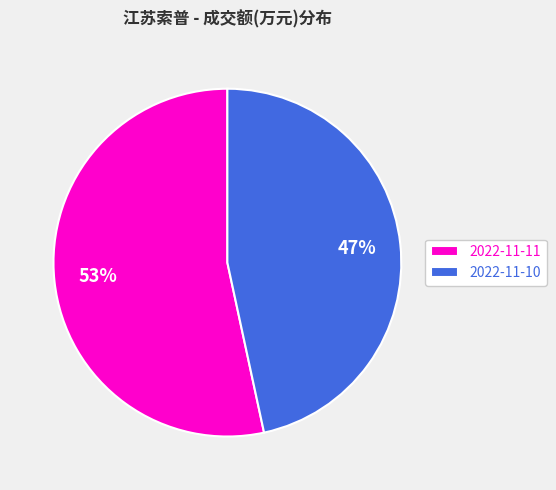

To the nearest percent, what is the average slice percentage?

50%